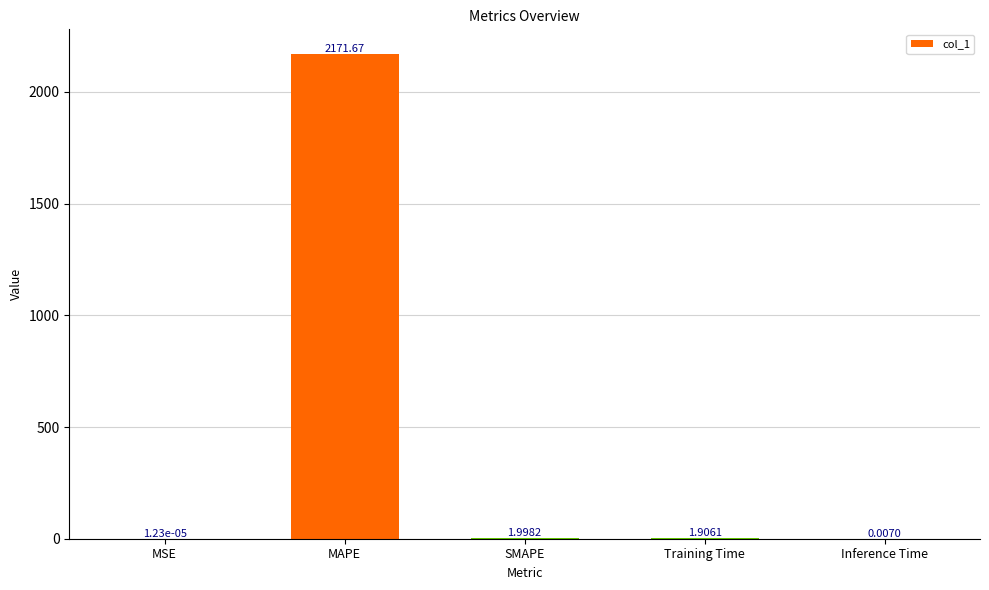

At which label does the data first exceed 1?

MAPE